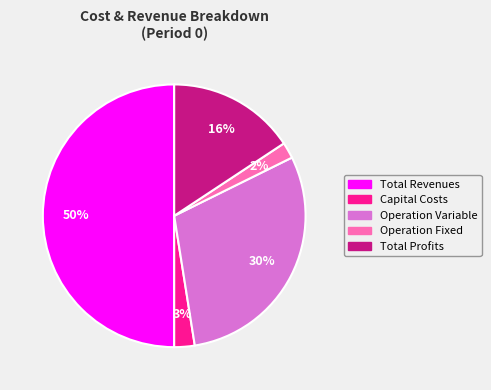

To the nearest percent, what is the difference between the largest and smallest slice percentages?

48%